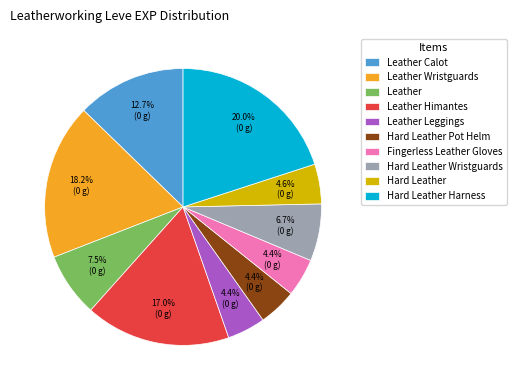

What is the largest slice in the pie chart?

Hard Leather Harness